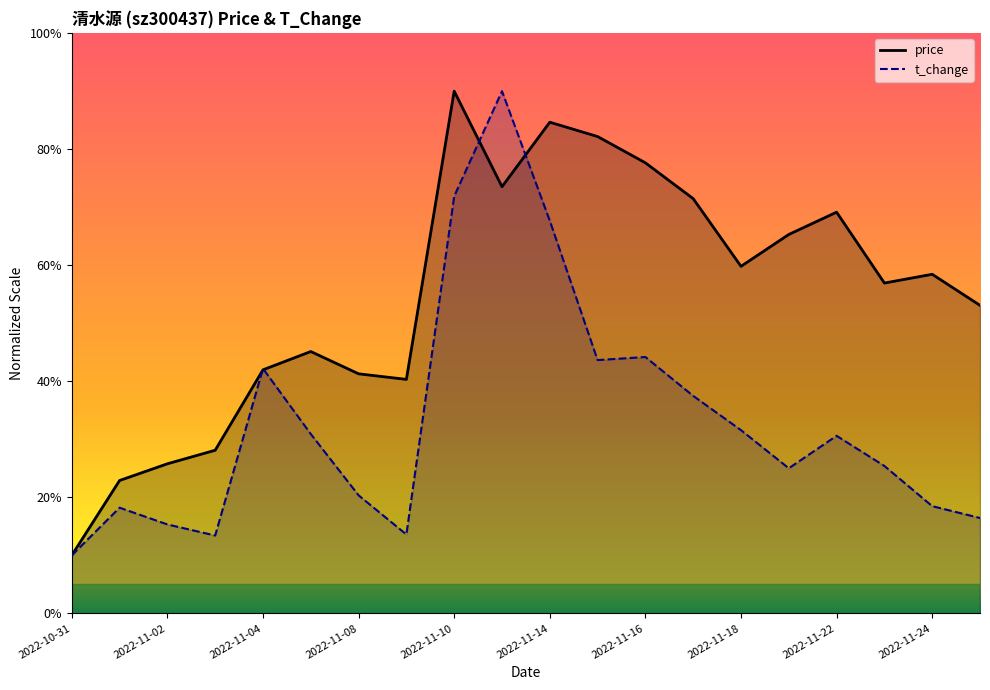

How many interior local valleys does the price series have?

4